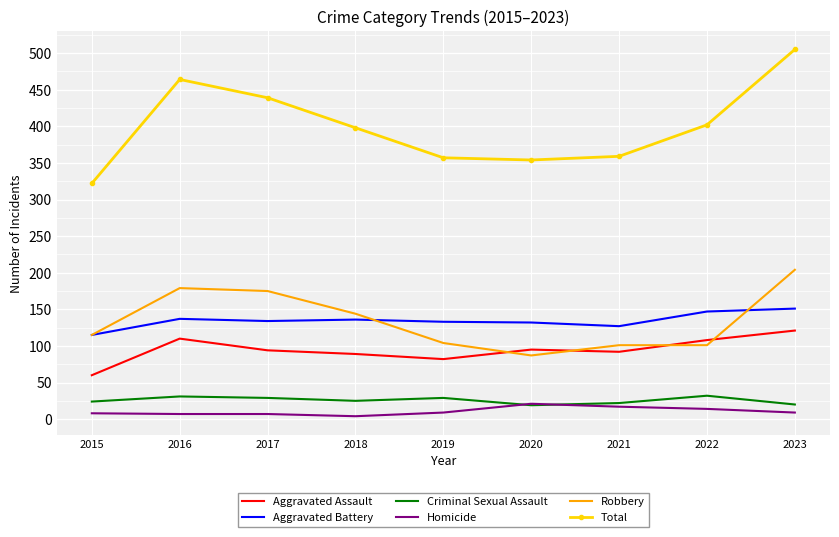

Is the value of Robbery at 2015 greater than the value of Criminal Sexual Assault at 2022?

Yes